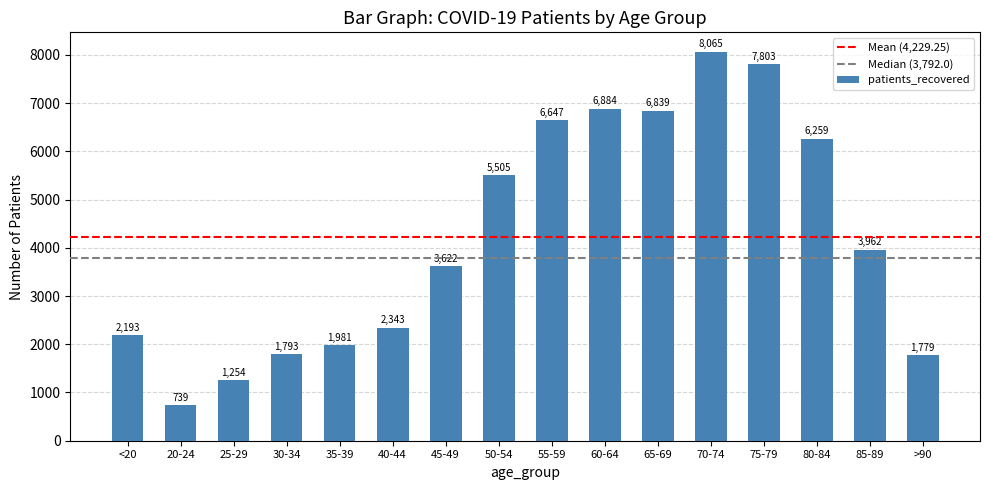

What is the average value?

4229